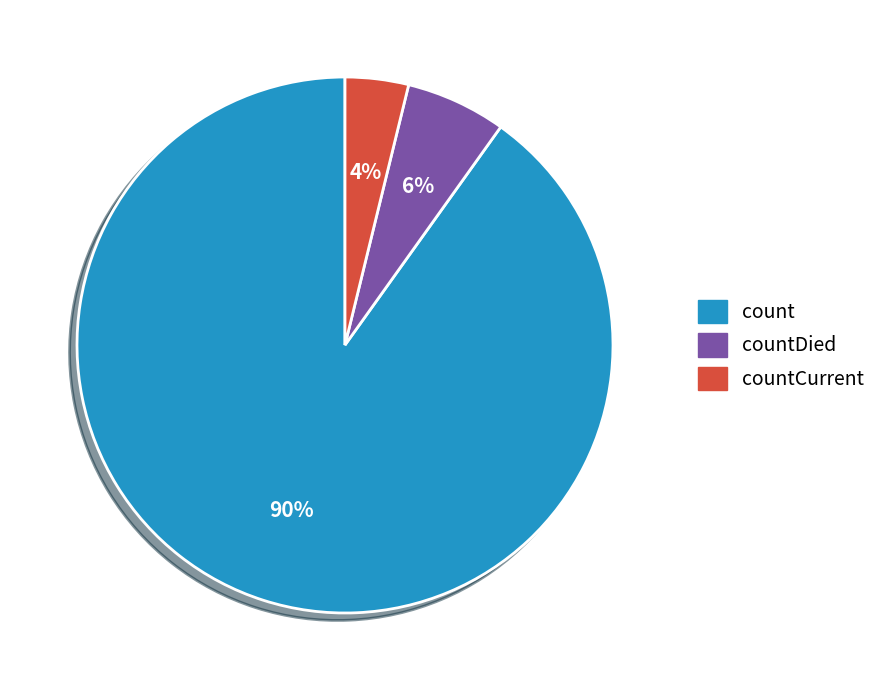

To the nearest percent, what is the average slice percentage?

33%